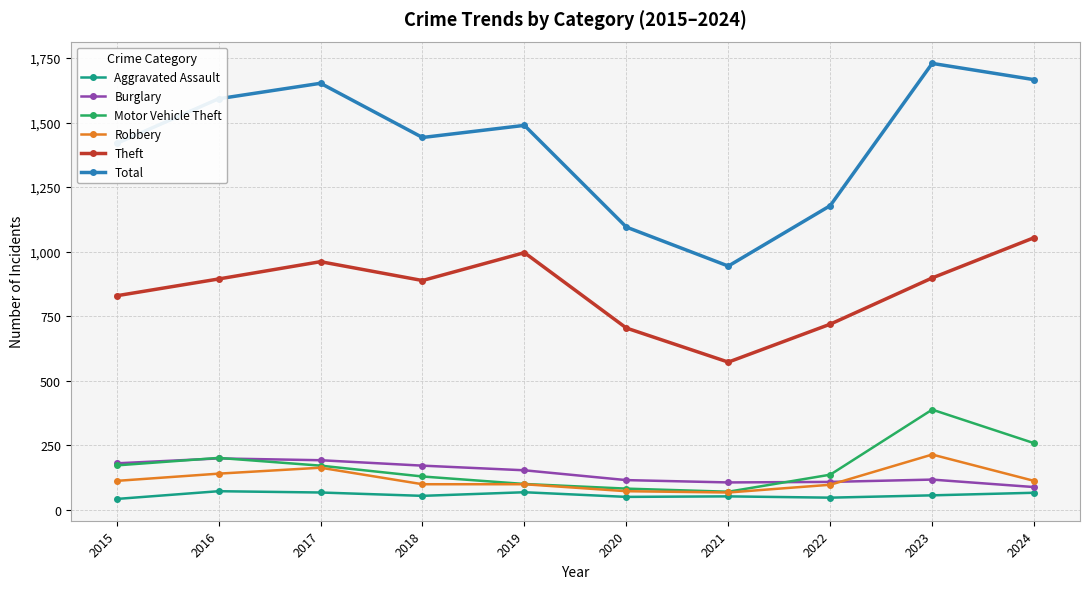

The value of Burglary at 2022 is 108. True or false?

True